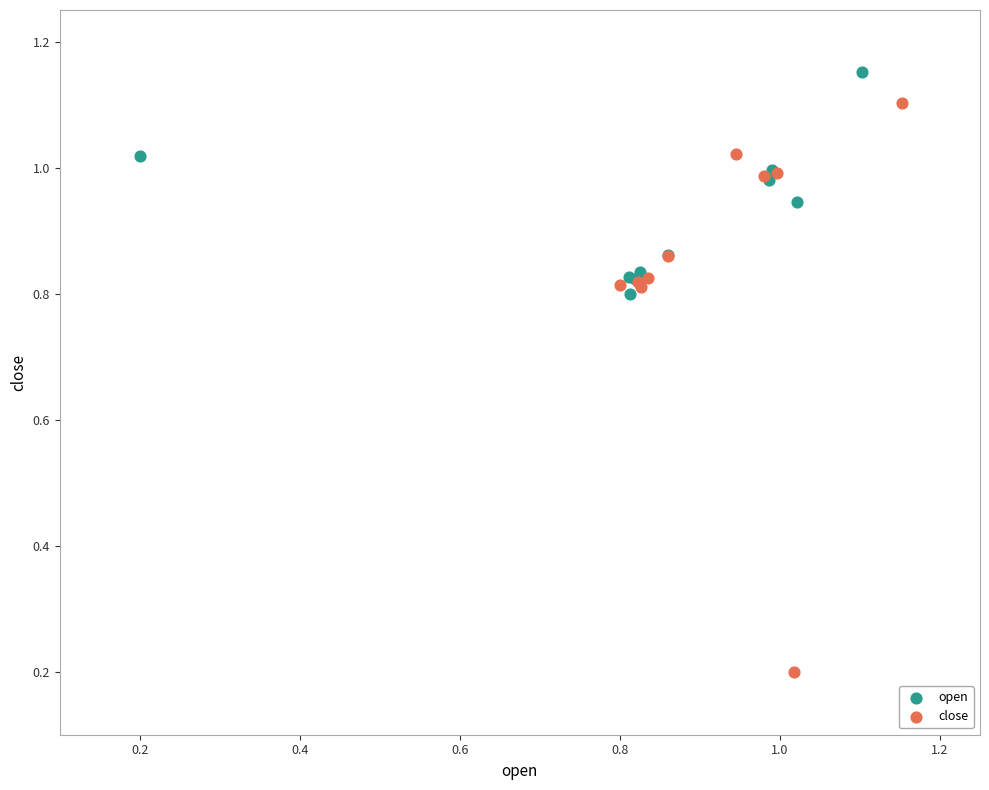

Which series reaches the maximum Y coordinate?

open